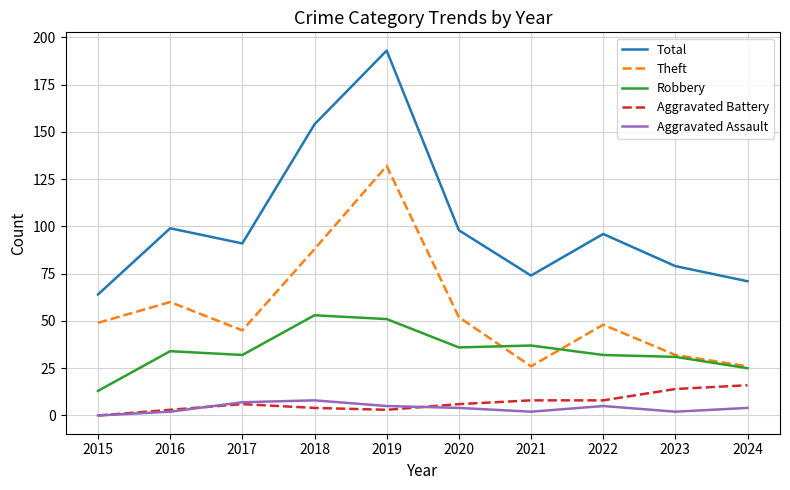

Is it true that Aggravated Assault equals 5 at 2022?

True